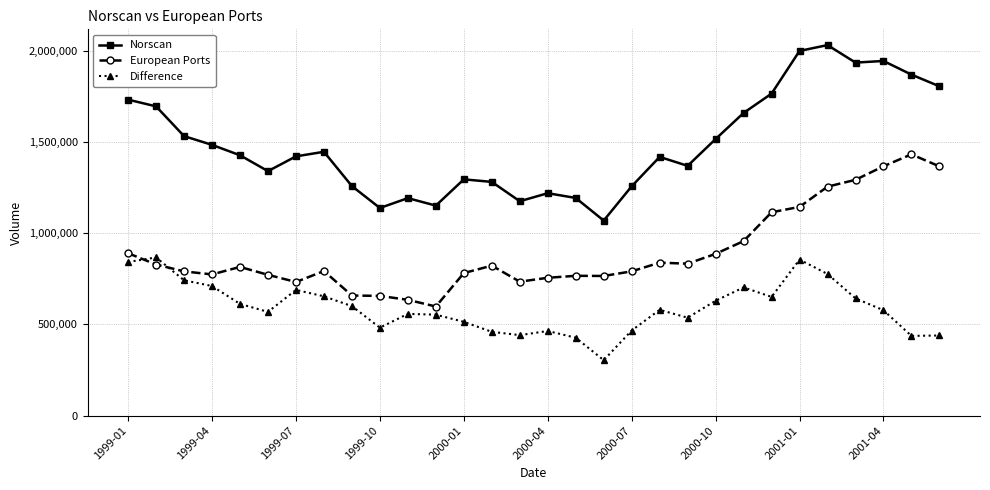

What is the difference between the maximum and minimum values in the Difference series?

563145